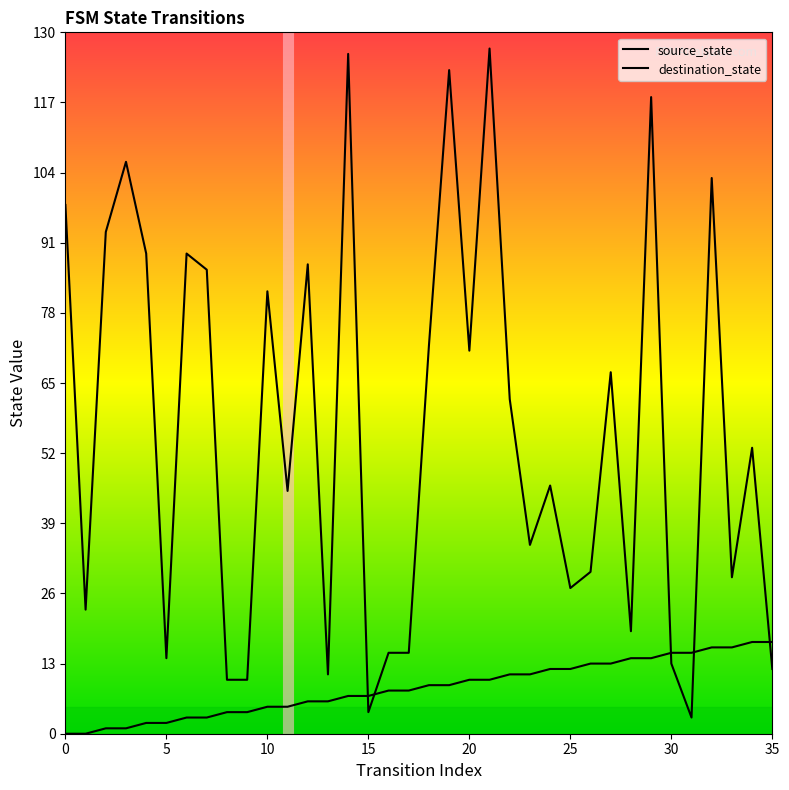

Which label corresponds to the largest value in the chart?

21